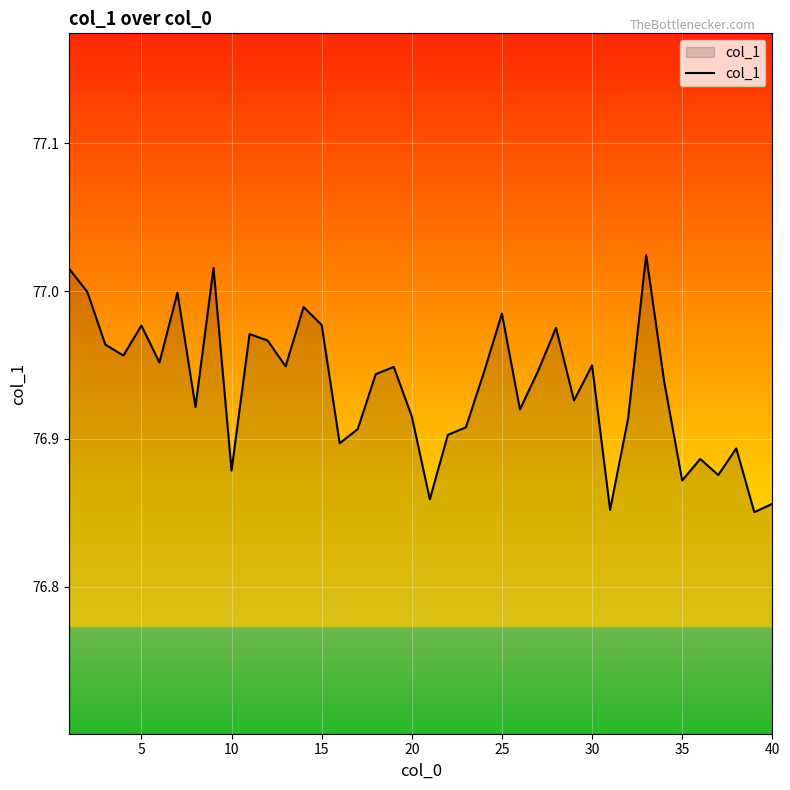

Does the chart display data point markers on the line(s)?

No